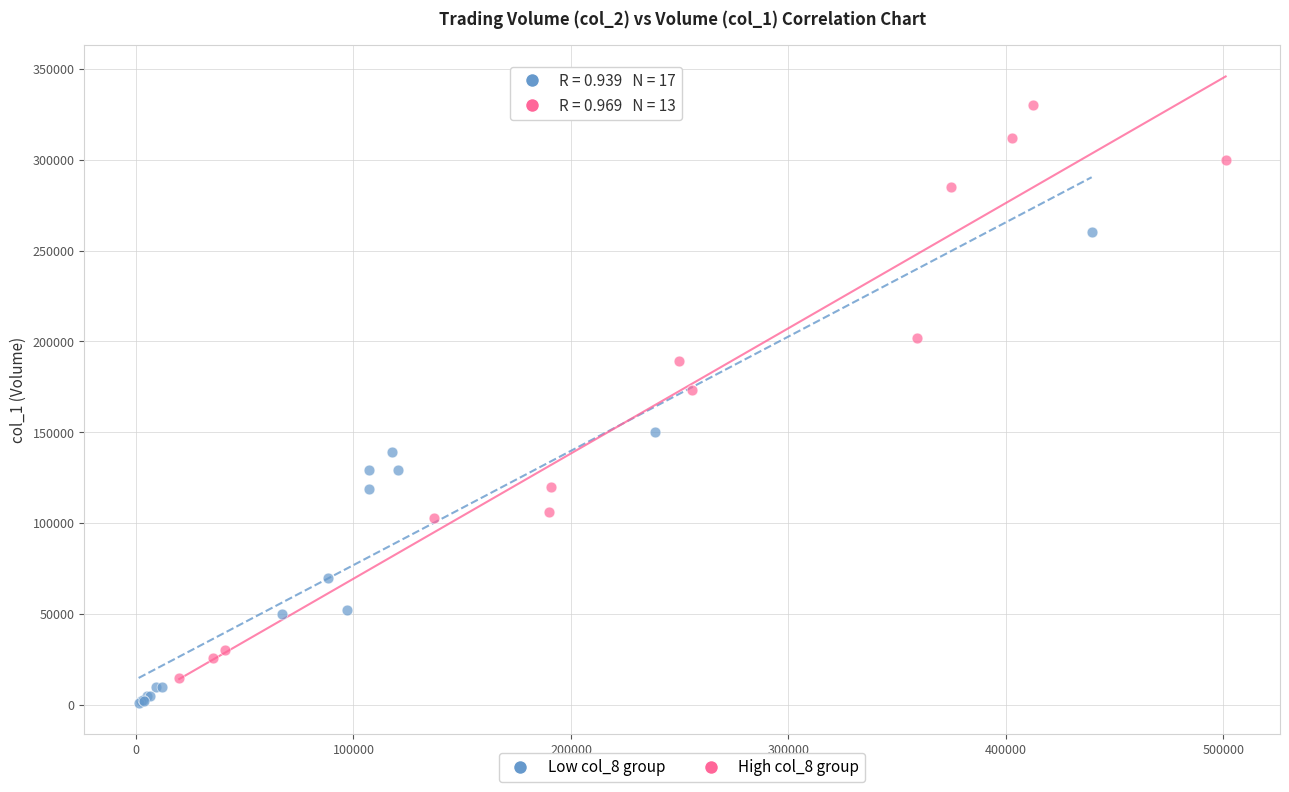

Which series contains the lowest Y value?

Low col_8 group